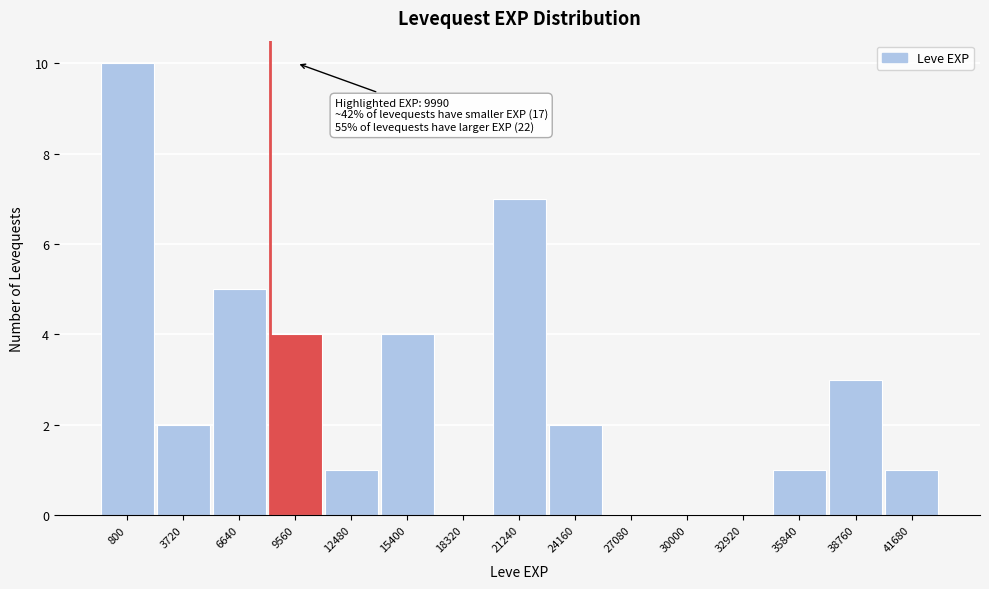

Reading left to right, transcribe all the data shown in this chart.

800=10	3720=2	6640=5	9560=4	12480=1	15400=4	18320=0	21240=7	24160=2	27080=0	30000=0	32920=0	35840=1	38760=3	41680=1